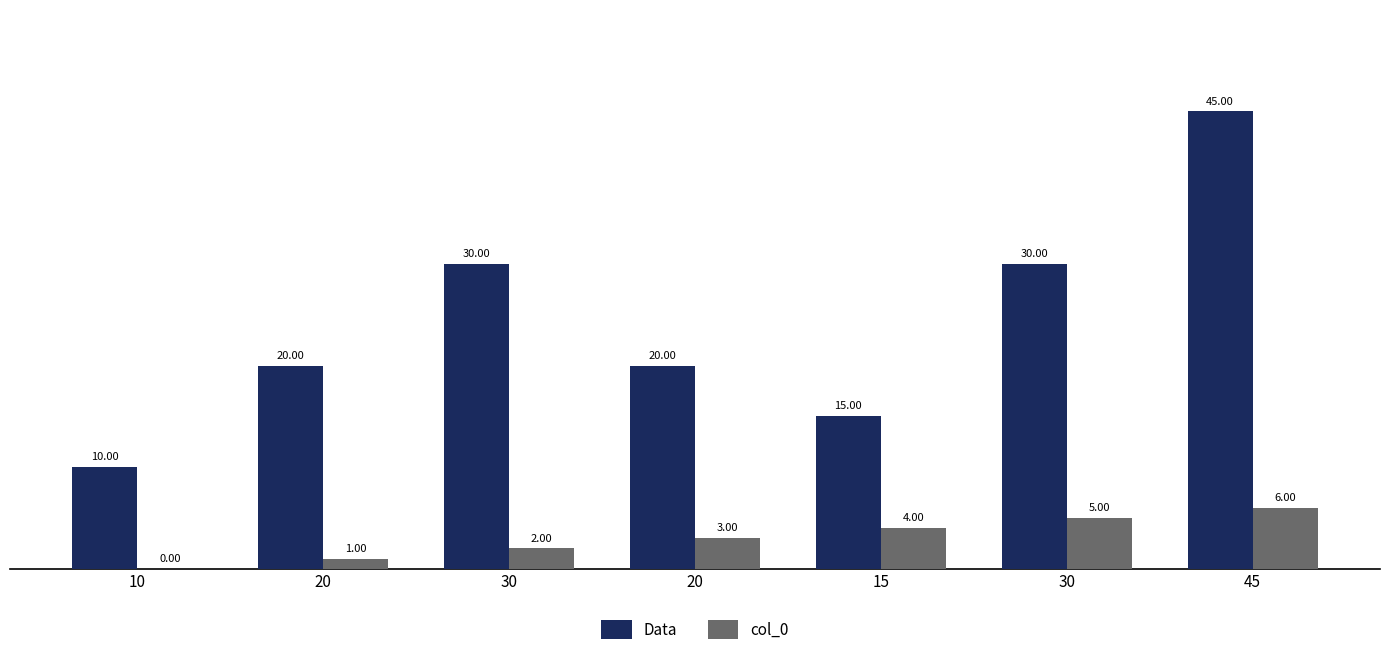

Count the number of categories in the chart.

7